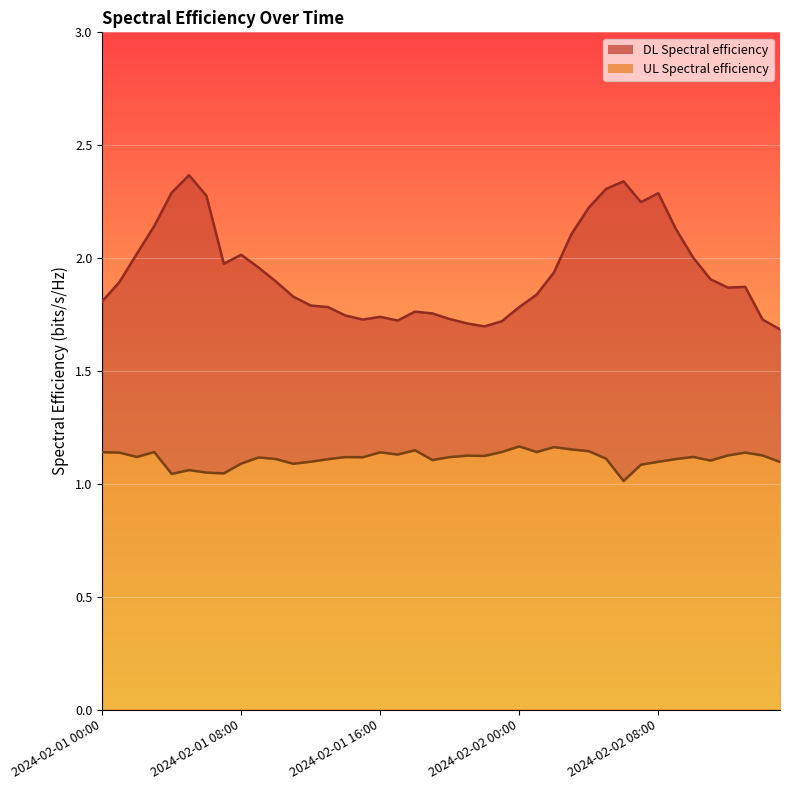

What is the value of the UL Spectral efficiency point at the 30th from the left?

1.1